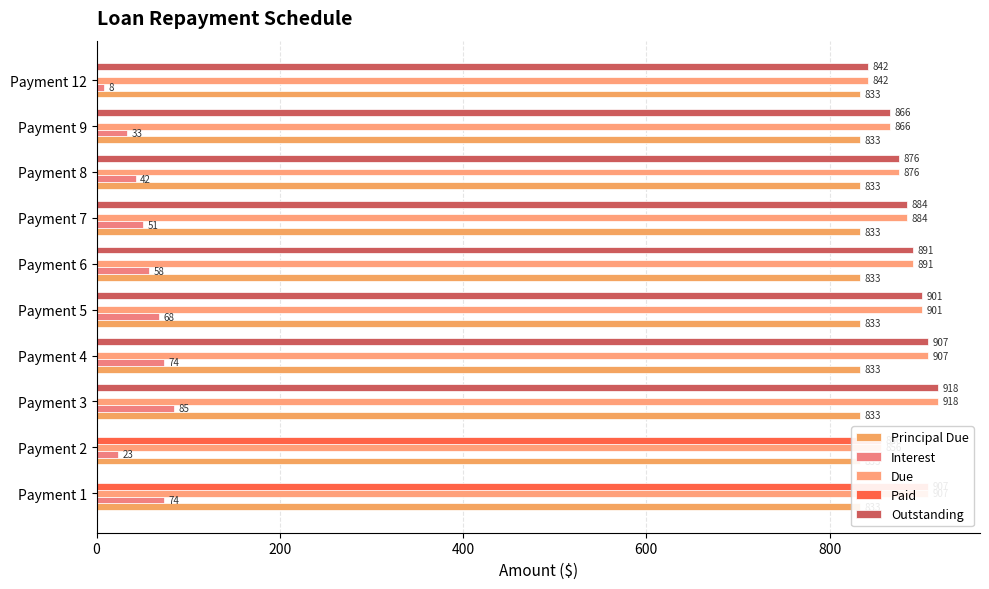

What is the sum of all Principal Due values?

8333.3